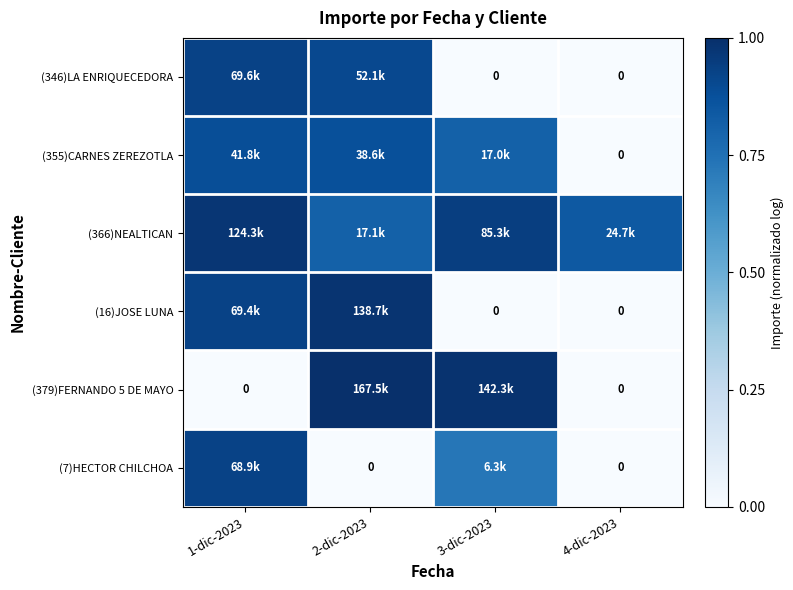

Read the (7)HECTOR CHILCHOA value at 3-dic-2023.

0.7